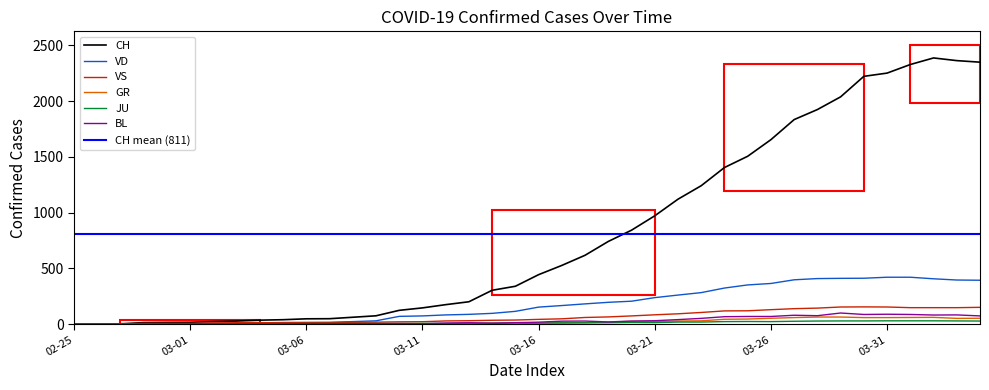

How many values in the BL series are below 17?

20